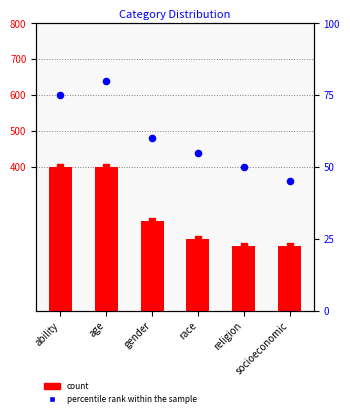

Which series contains the highest Y value?

count